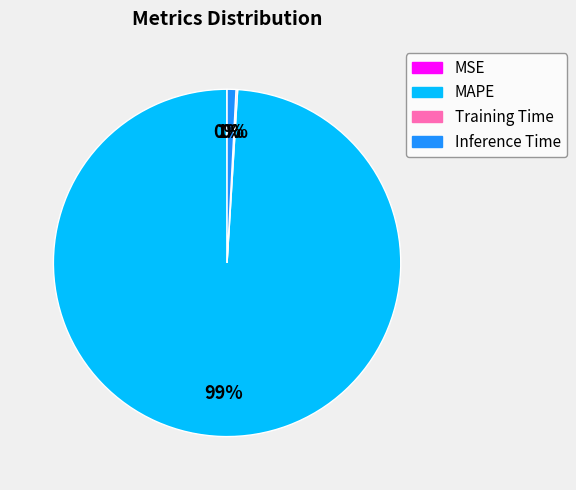

Which slice is the largest?

MAPE